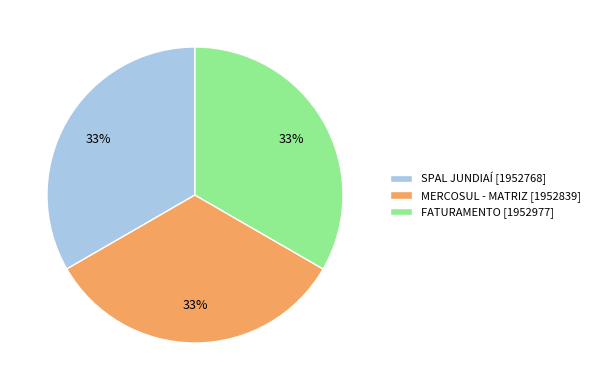

To the nearest percent, what is the average slice percentage?

33%